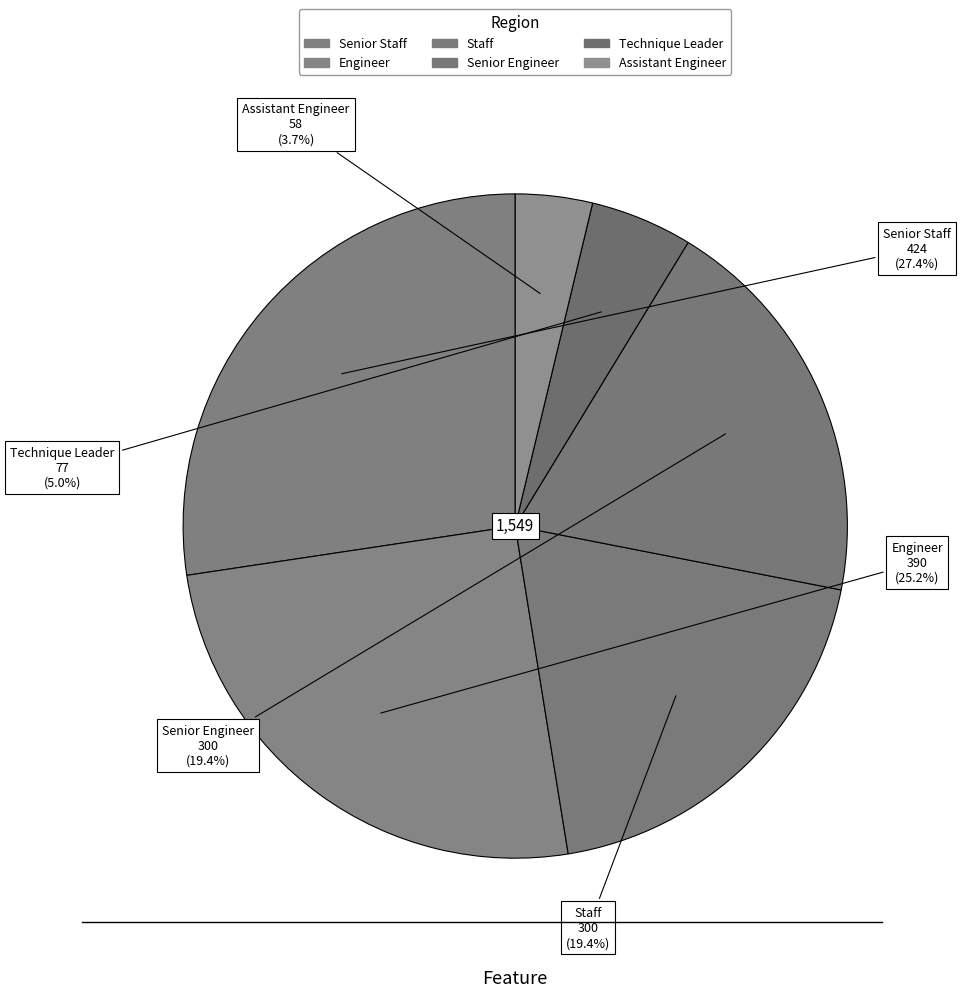

Count the number of slices in the pie.

6